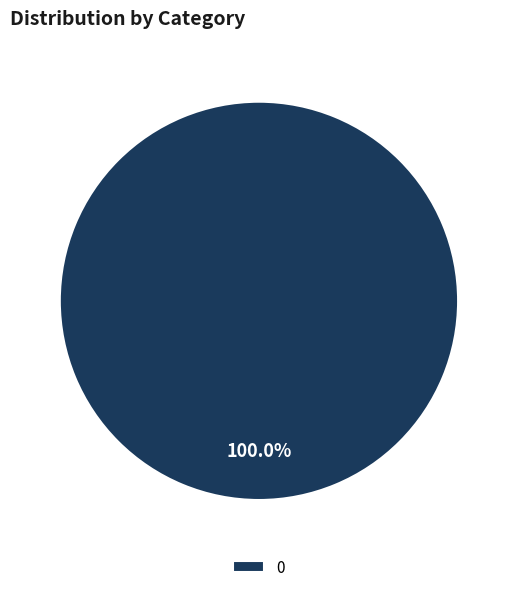

Rank the categories by value from highest to lowest.

0